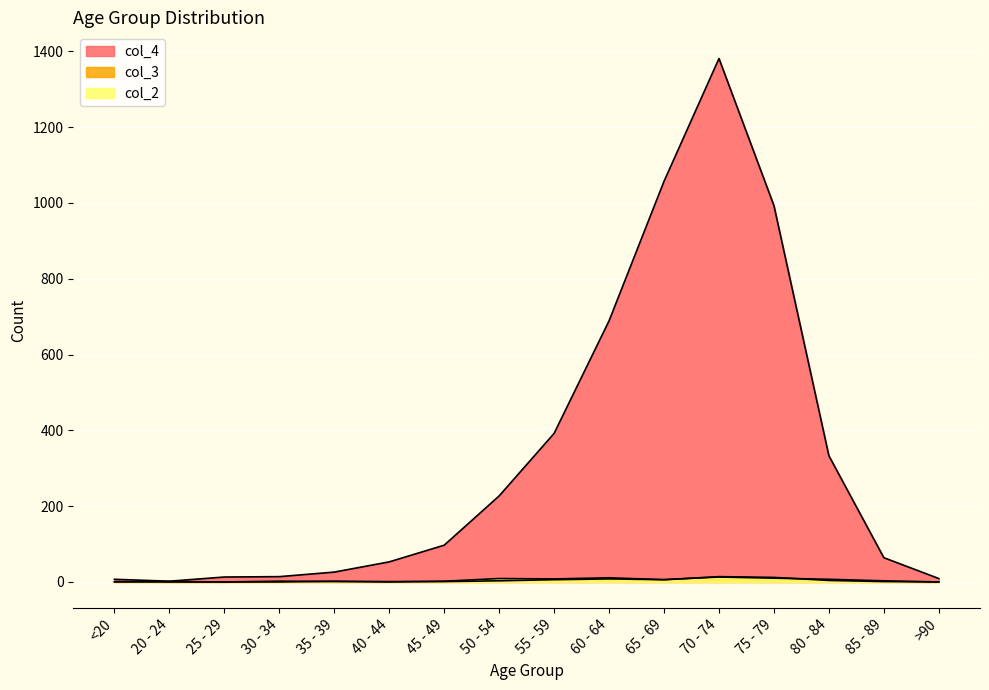

Reading left to right, extract all data points from this chart.

col_4: 7	2	13	14	26	53	97	227	392	689	1057	1381	993	333	64	9
col_3: 1	0	0	2	1	1	1	3	6	8	6	14	12	4	1	0
col_2: 0	1	0	0	2	0	2	9	8	11	6	13	10	7	3	0